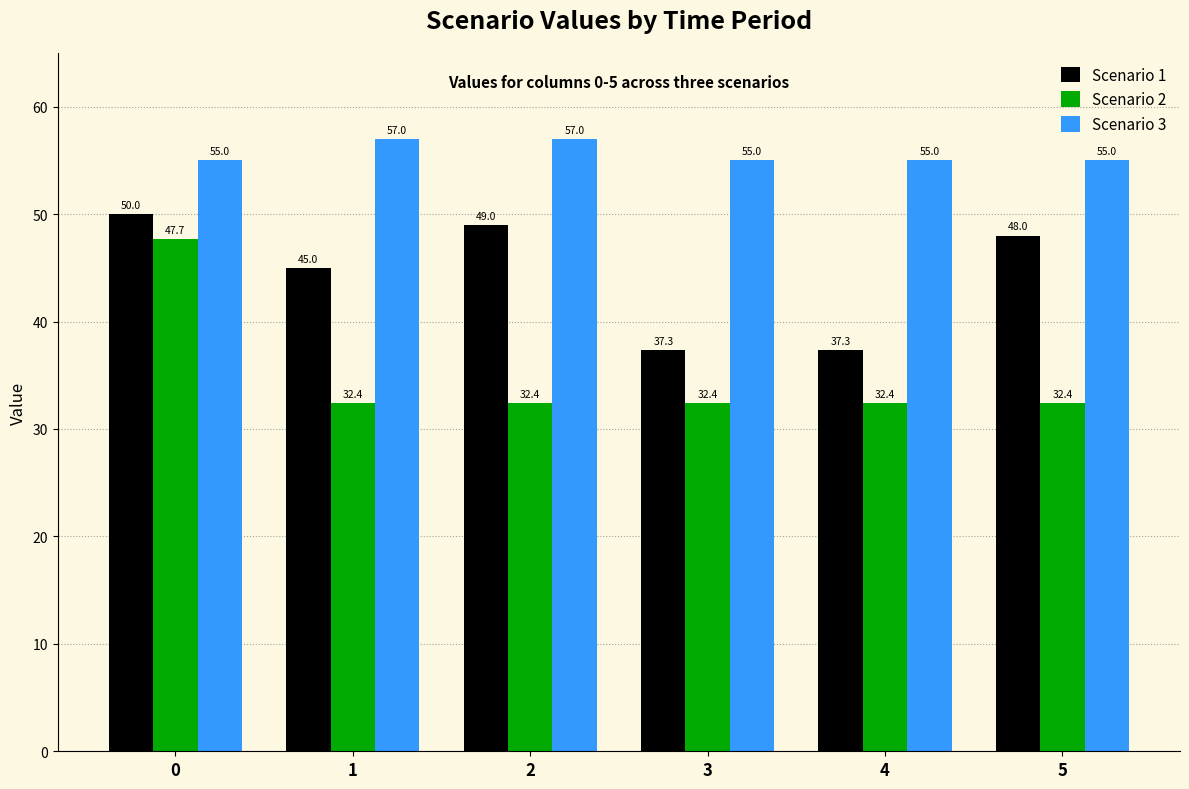

How many bars are there in total?

18